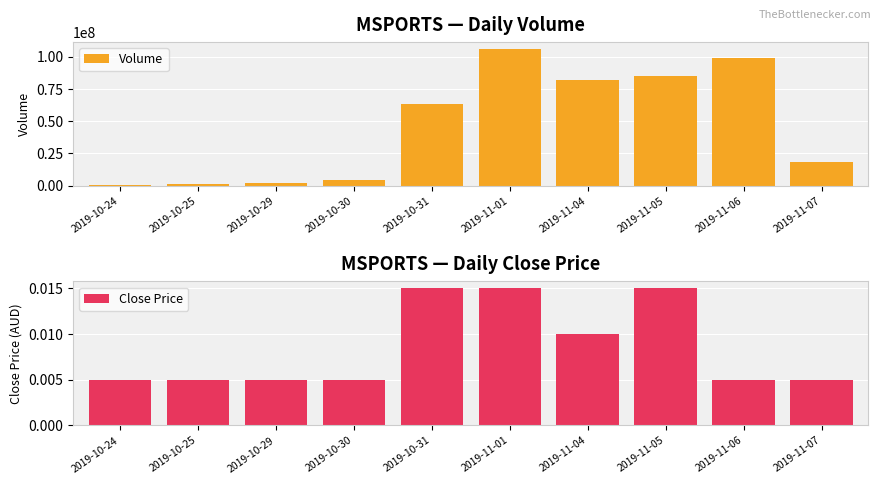

At which category is the sum across all series the highest?

2019-11-01